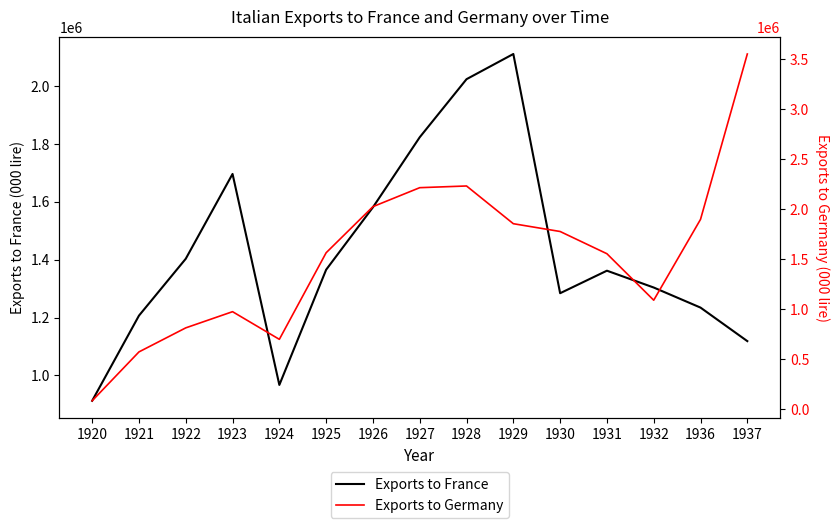

What is the value of the Exports to France point at the 15th from the left?

1118504